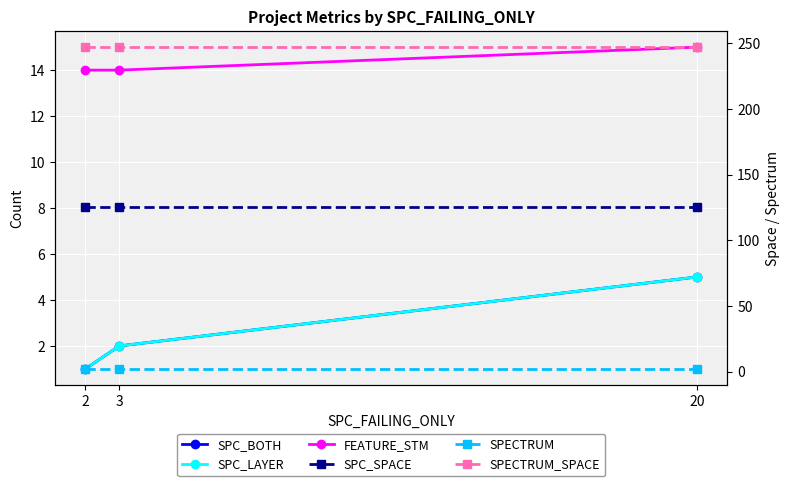

What are all the series names shown in the legend?

SPC_BOTH, SPC_LAYER, FEATURE_STM, SPC_SPACE, SPECTRUM, SPECTRUM_SPACE